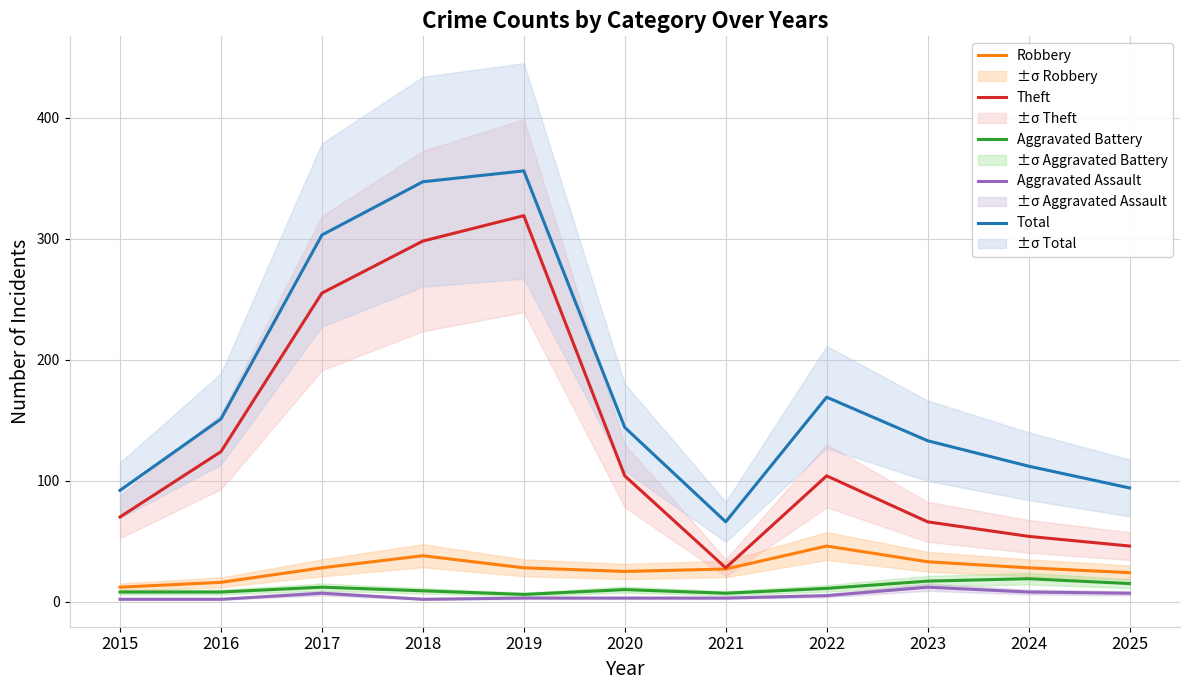

Which series has the largest range (max minus min)?

Theft